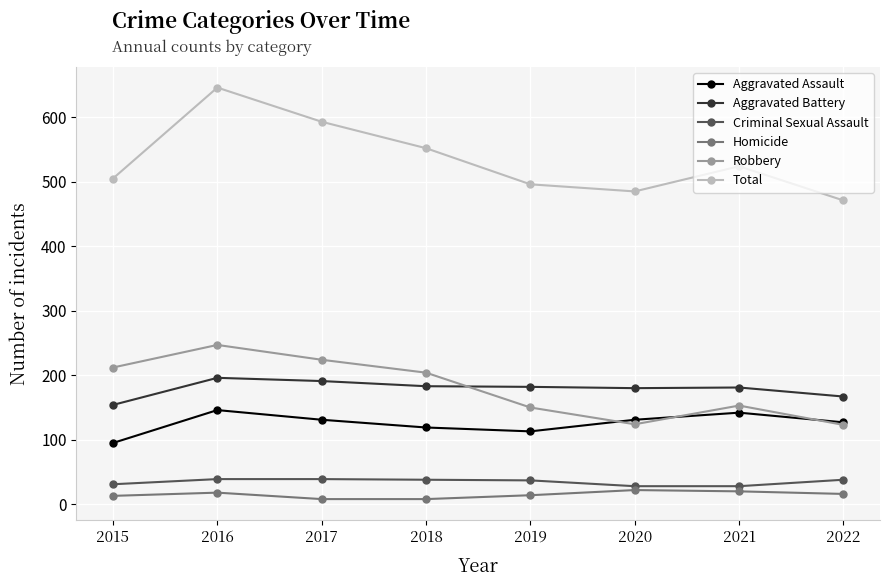

How many values in the Robbery series are below 204?

4